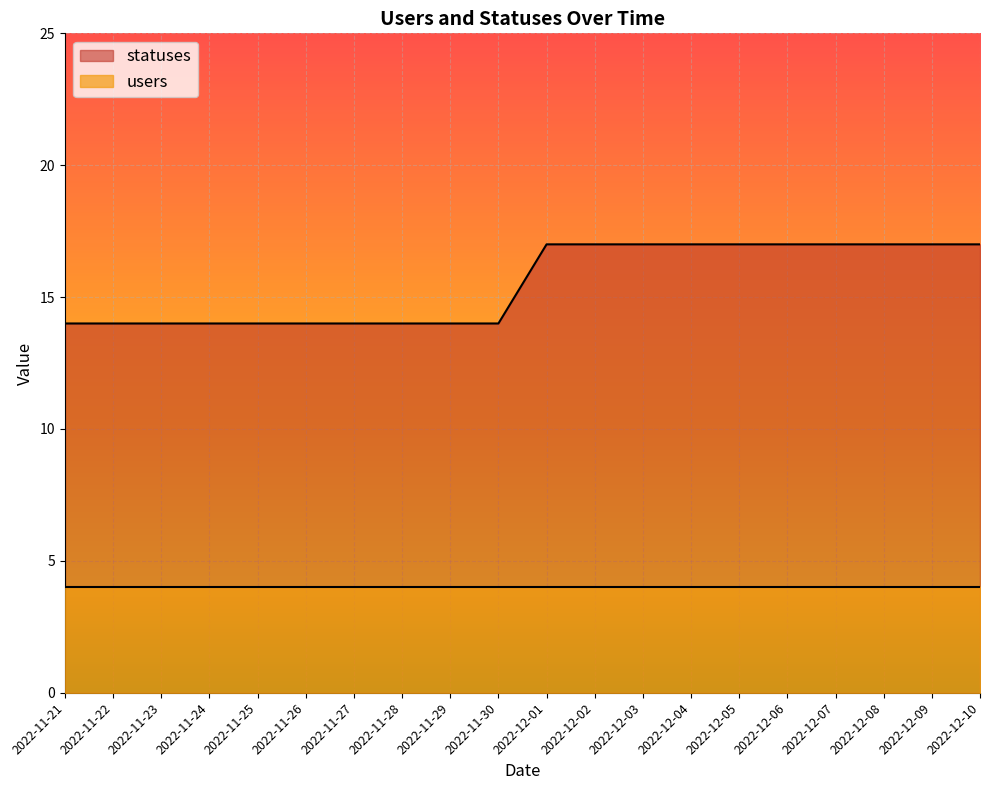

Rank the categories by value from lowest to highest.

2022-11-21, 2022-11-22, 2022-11-23, 2022-11-24, 2022-11-25, 2022-11-26, 2022-11-27, 2022-11-28, 2022-11-29, 2022-11-30, 2022-12-01, 2022-12-02, 2022-12-03, 2022-12-04, 2022-12-05, 2022-12-06, 2022-12-07, 2022-12-08, 2022-12-09, 2022-12-10